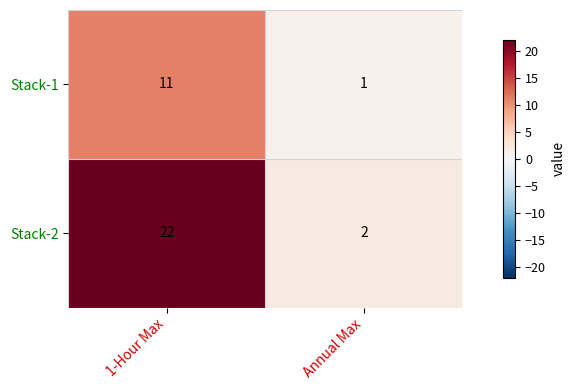

What is the maximum value shown in the chart?

22